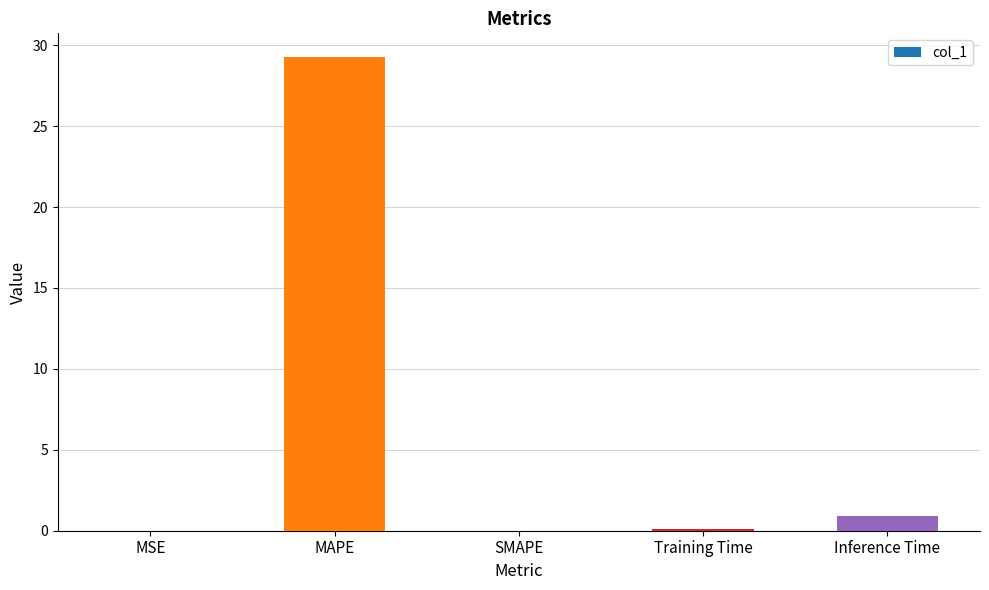

What is the sum of all values?

30.3